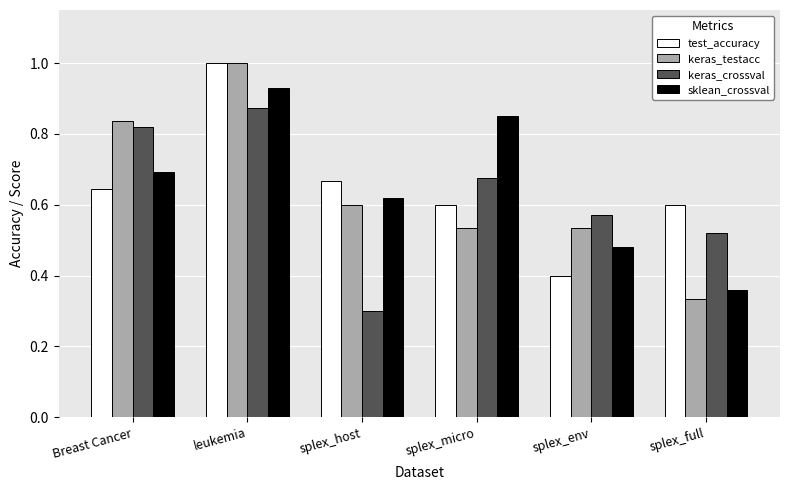

What position from the left is splex_micro?

4